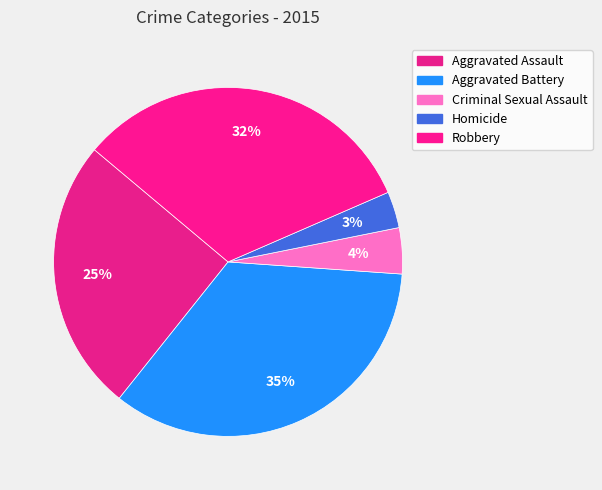

Is Aggravated Assault the majority of the pie?

No